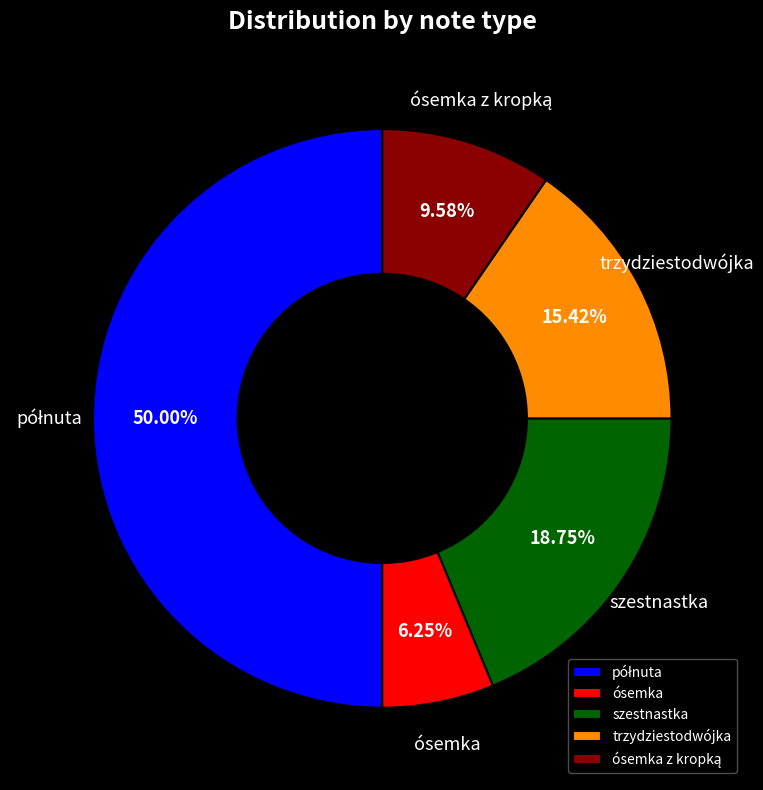

How many slices are in this pie chart?

5